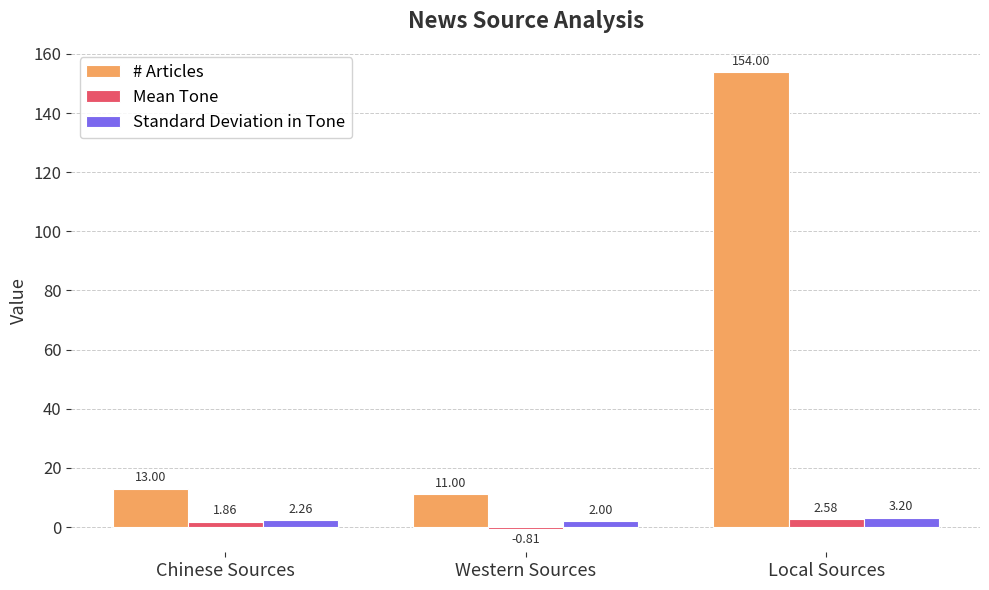

What is the difference between the highest and lowest values at Chinese Sources?

11.1